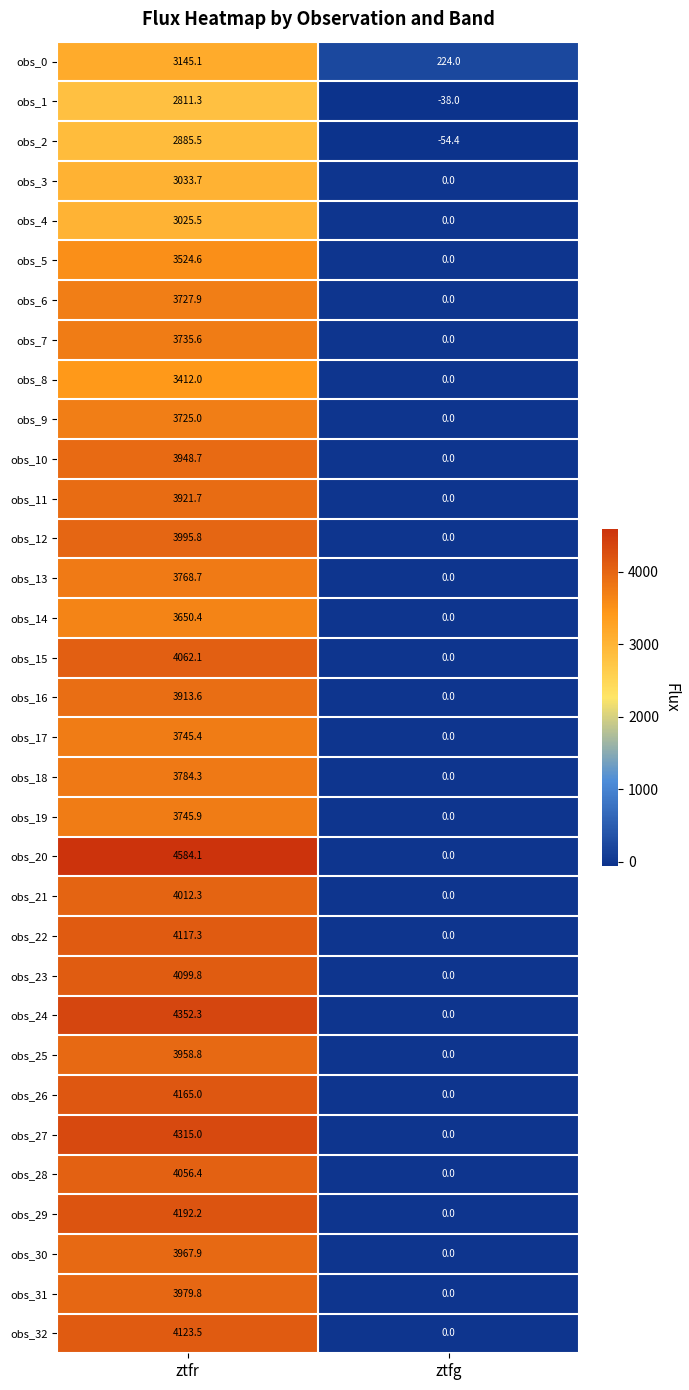

Where is obs_21 nearest to the value 2006?

ztfg